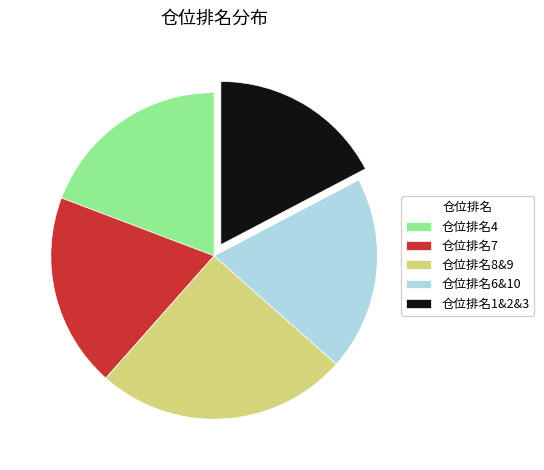

What is the ratio of the value at 仓位排名1&2&3 to the value at 仓位排名4?

0.9